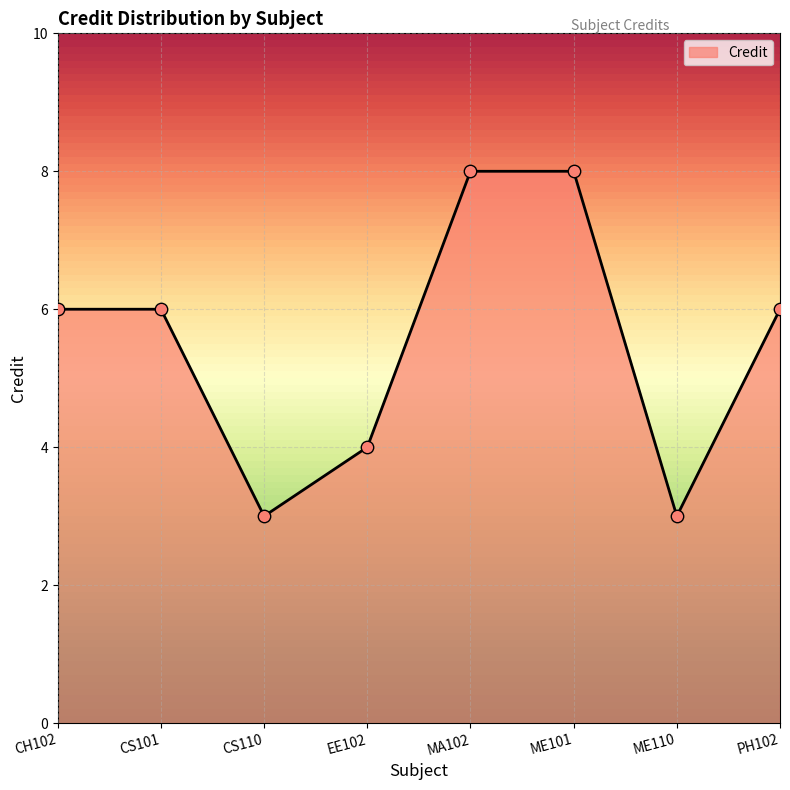

Between CS110 and CS101, which is larger?

CS101